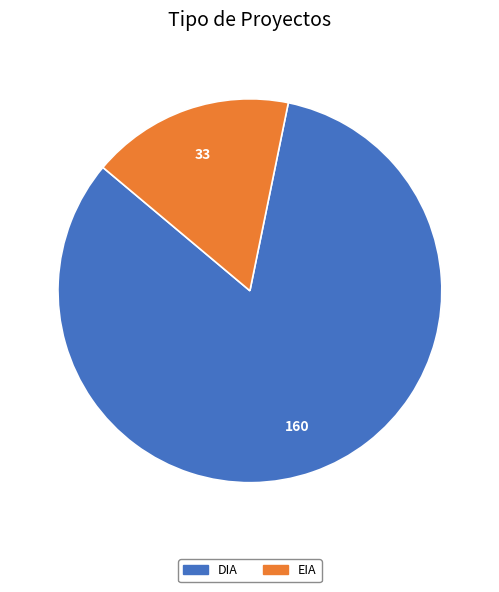

Is it true that EIA is 17% of the pie?

True